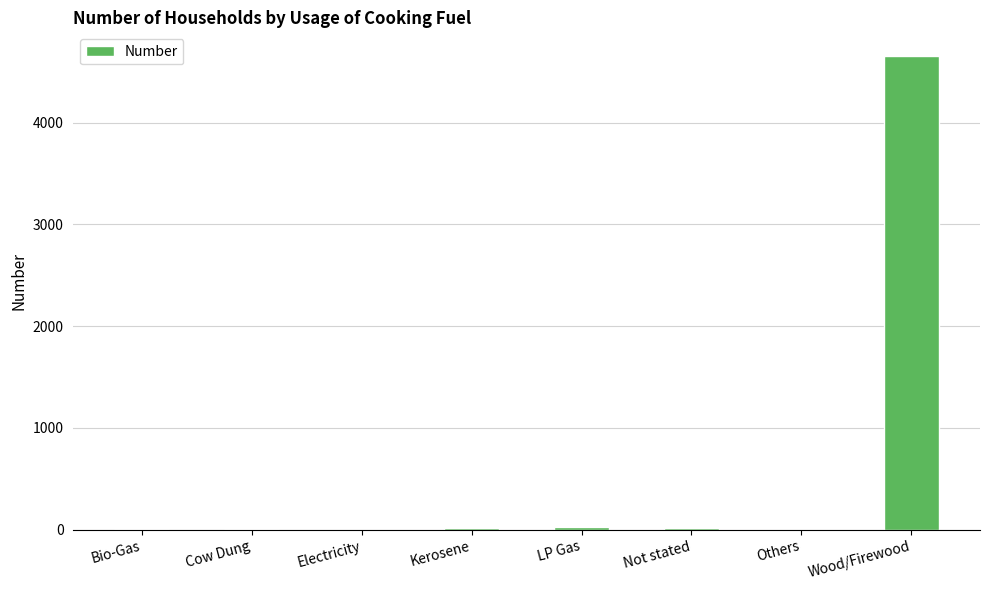

What is the sum of all values?

4730